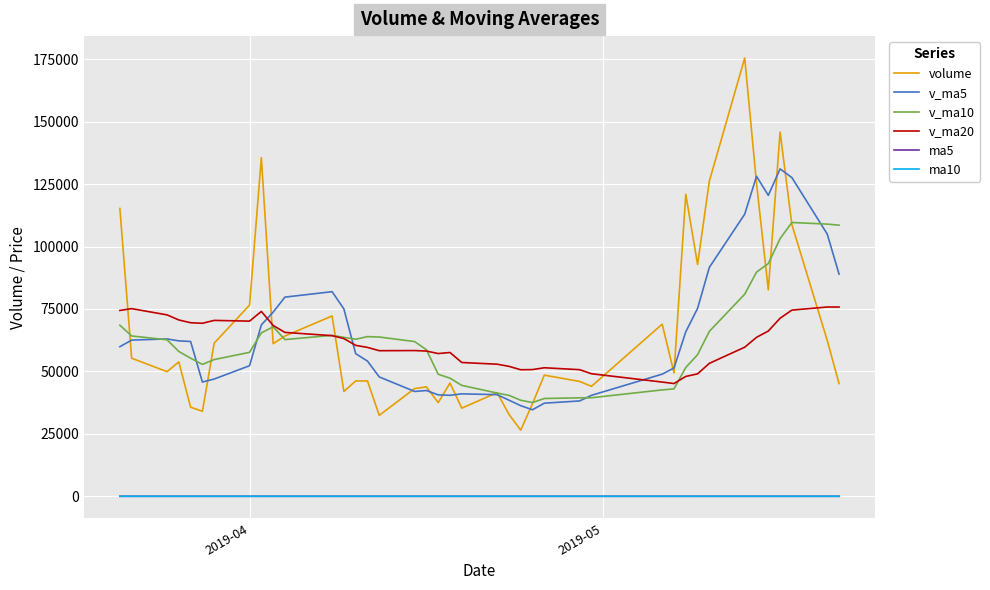

What are all the series names shown in the legend?

volume, v_ma5, v_ma10, v_ma20, ma5, ma10